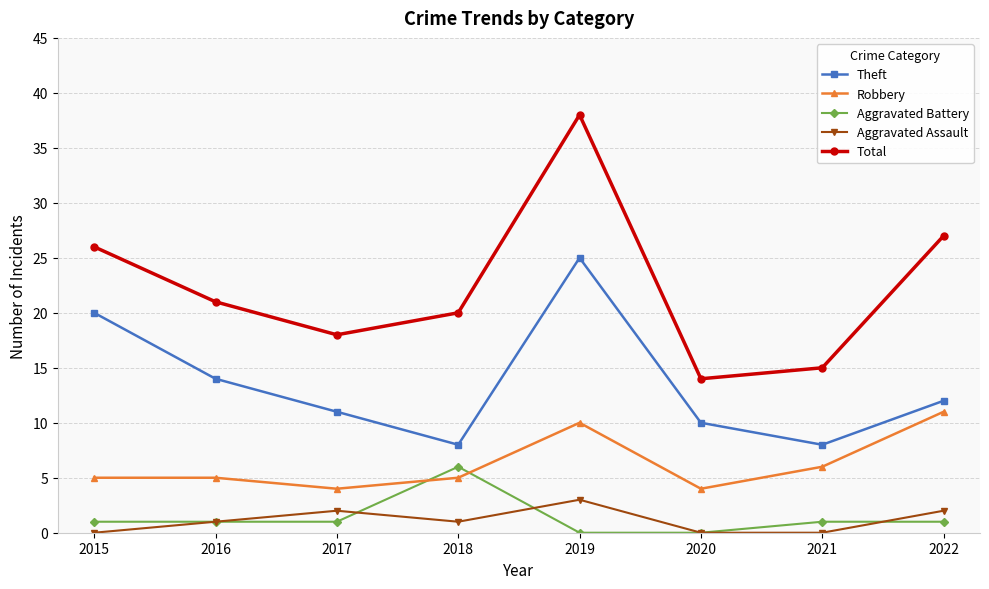

What is the value of the Robbery point at the 6th from the left?

4